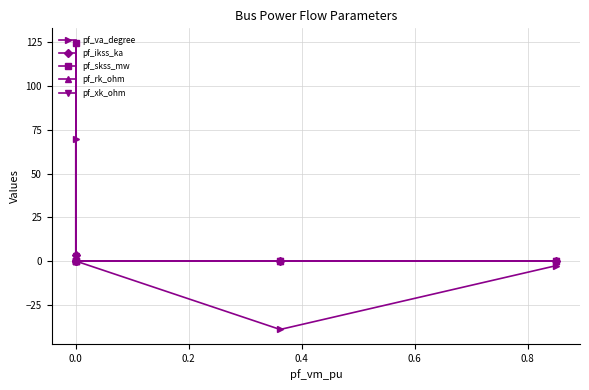

True or false: pf_ikss_ka has a value of 0.0 at 0.0.

True